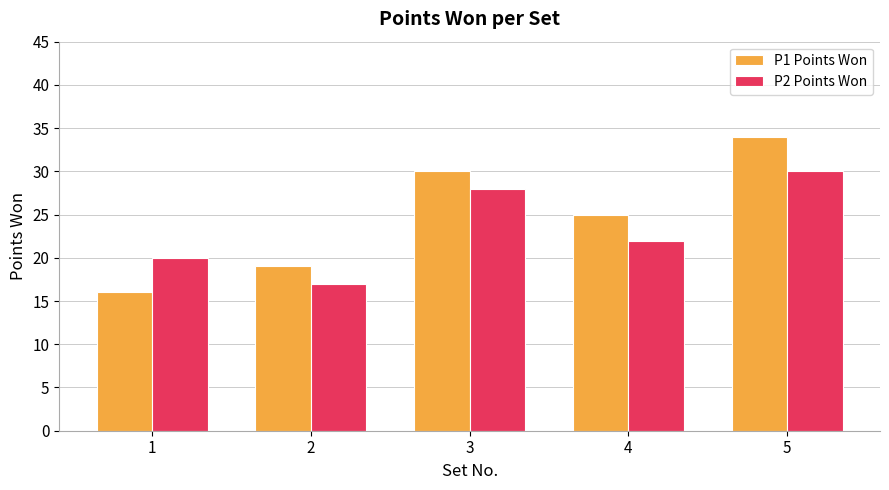

What is the total value across all series at 4?

47